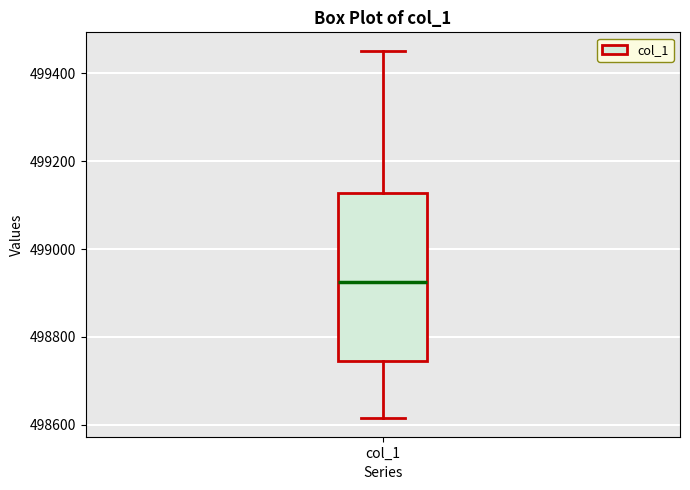

Transcribe this box plot: give where the median line is, the range the box spans, and where the two whiskers end, as read against the y-axis. The values are not printed on the chart, so give them approximately, as read against the axis.

median 498920, box 498740 to 499120, whiskers 498620 to 499460